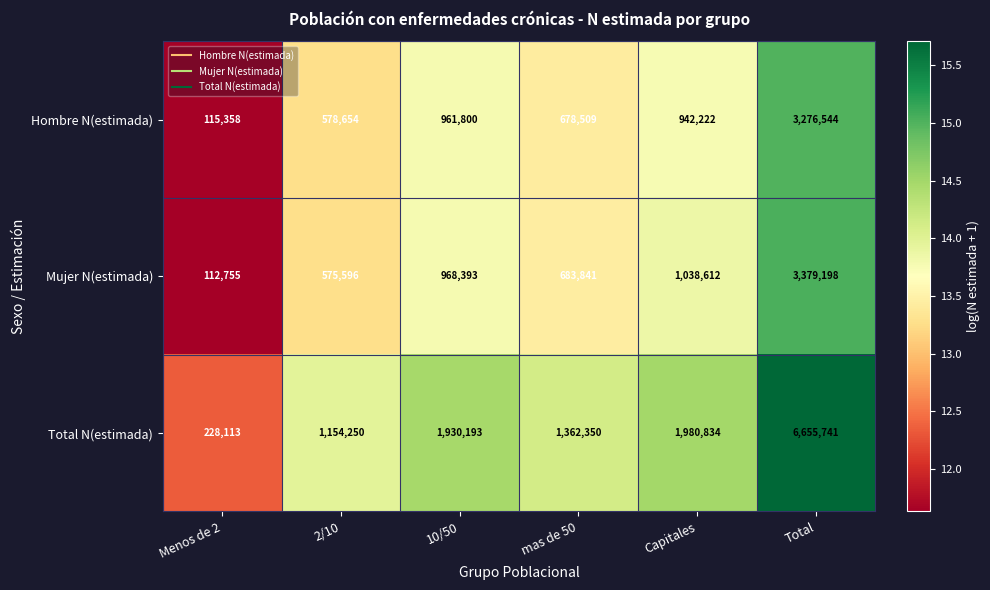

At which category is the sum across all series the highest?

Total